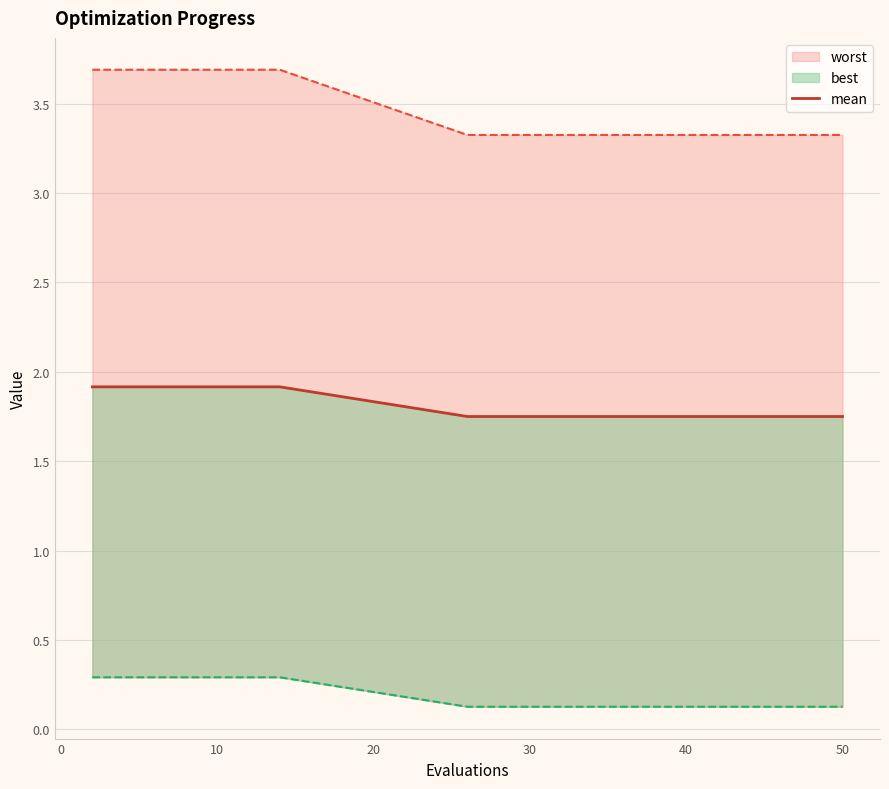

How many values are between 1 and 2?

20